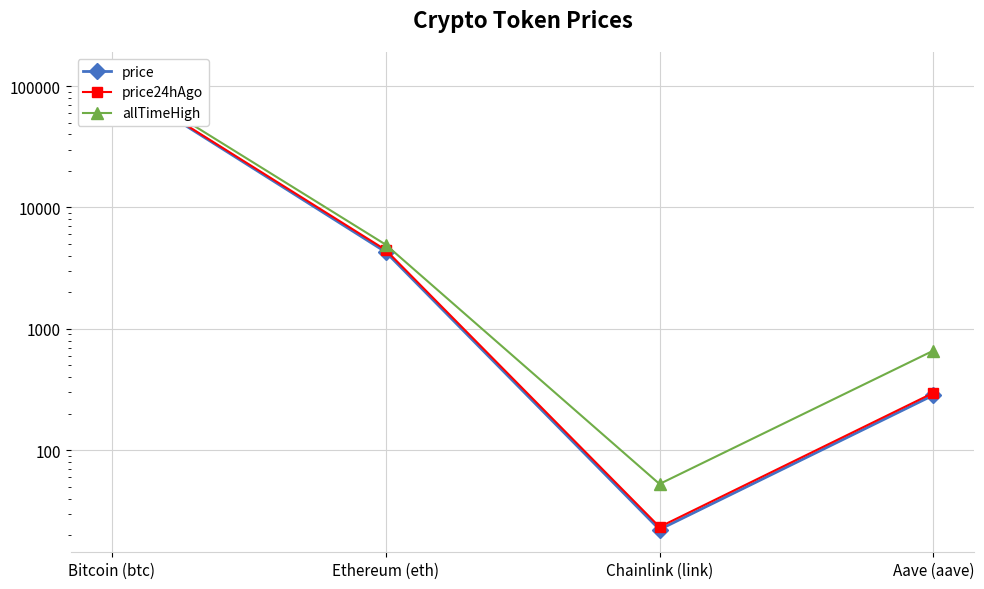

True or false: price24hAgo and price cross at least once.

False